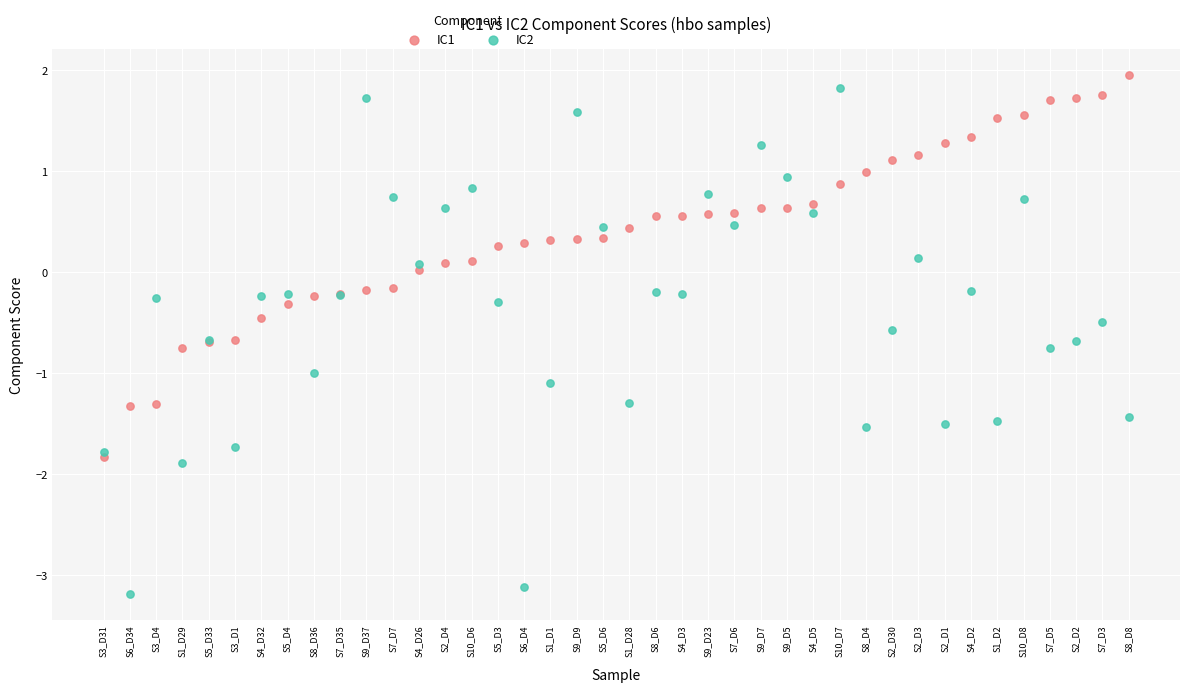

Which series has the widest spread of Y values?

IC2